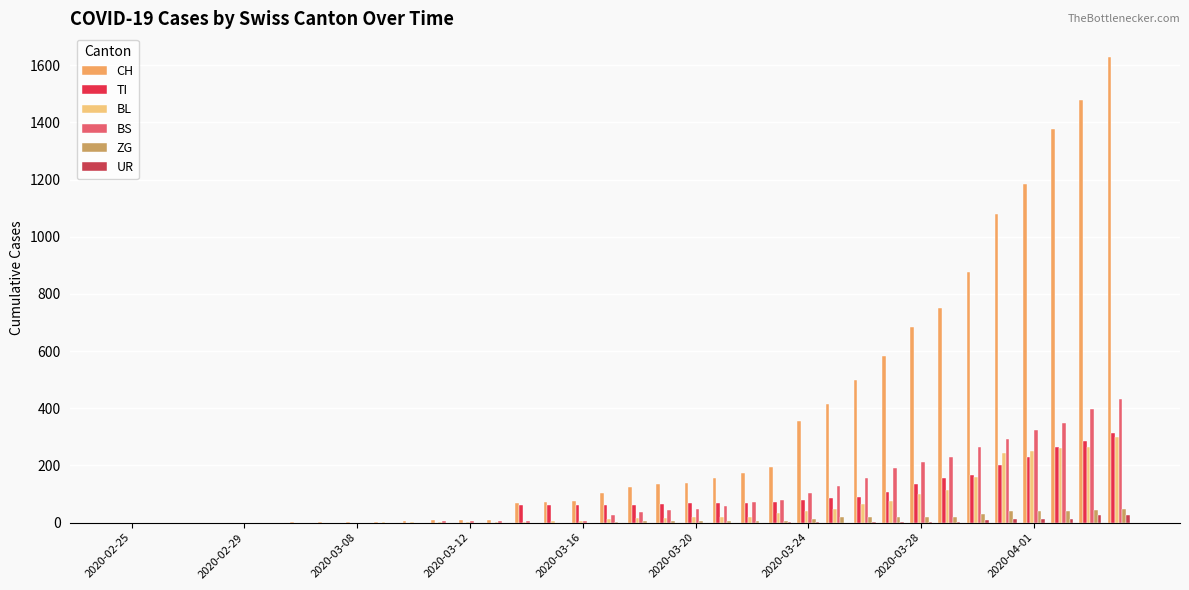

What is the greatest value displayed?

1630